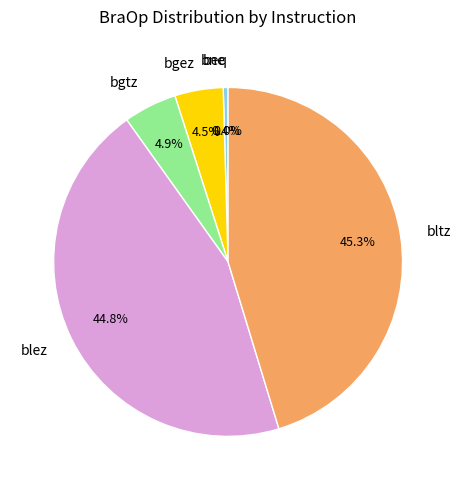

Rank the categories by value from lowest to highest.

beq, bne, bgez, bgtz, blez, bltz